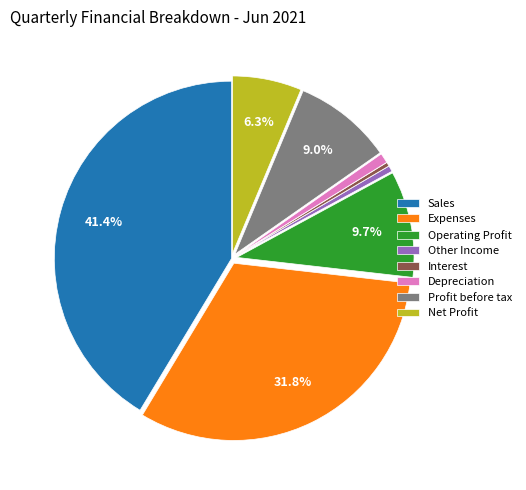

To the nearest percent, what is the difference between the largest and smallest slice percentages?

41%